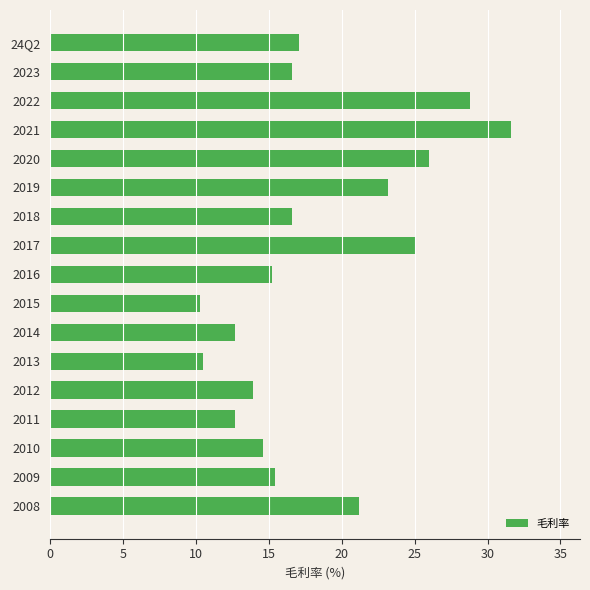

What is the minimum value shown in the chart?

10.3